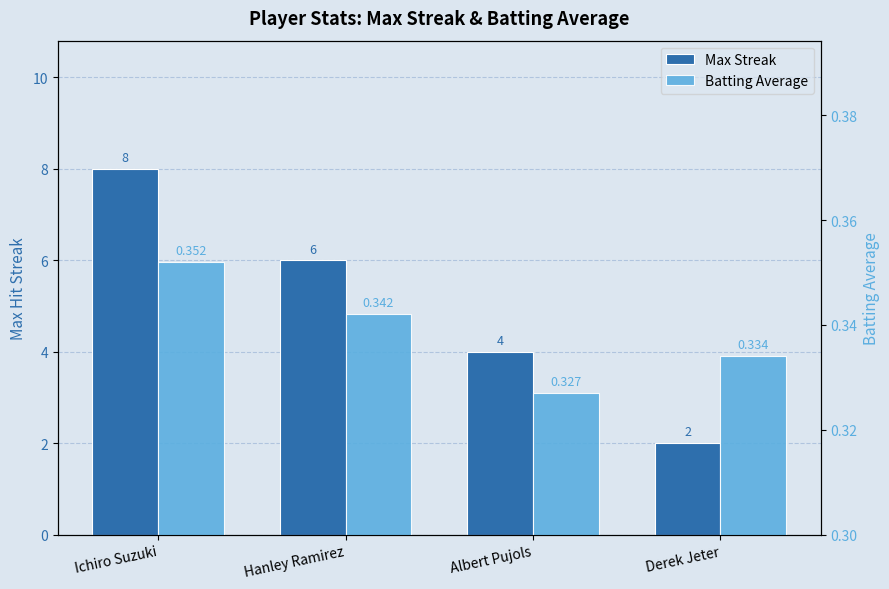

At which label does Max Streak first exceed 6?

Ichiro Suzuki